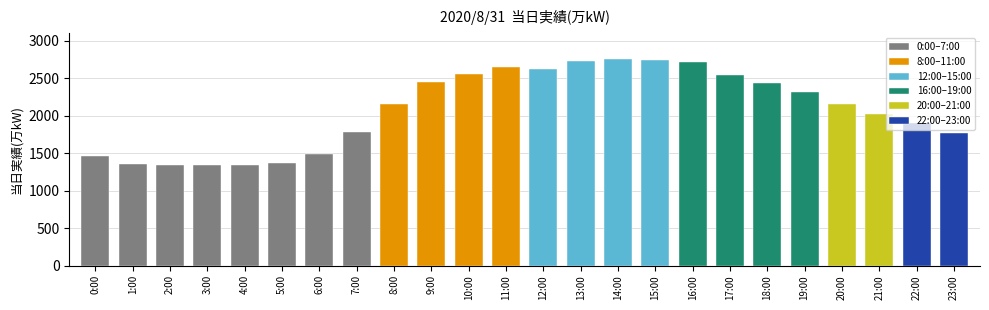

Is it true that the value at 2:00 is 1337?

True